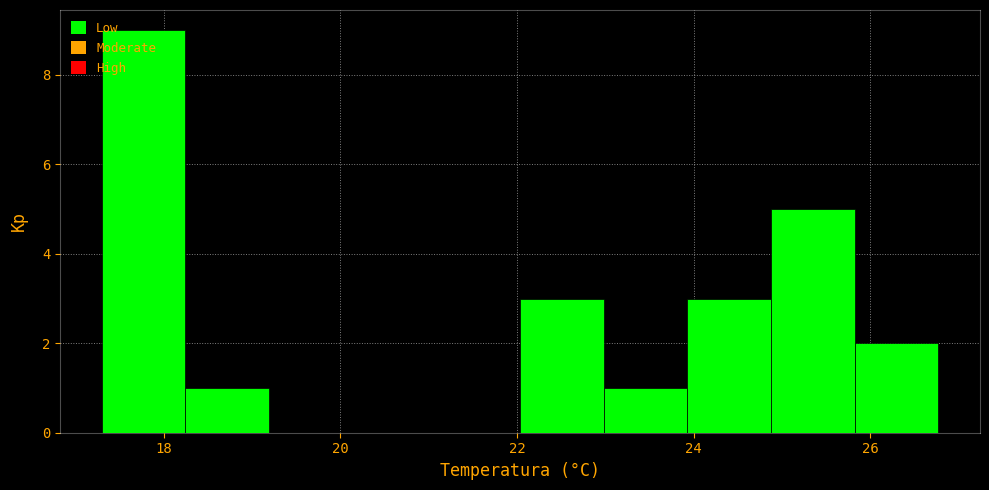

Over which range of the x-axis is the bar tallest?

17.4 to 18.2